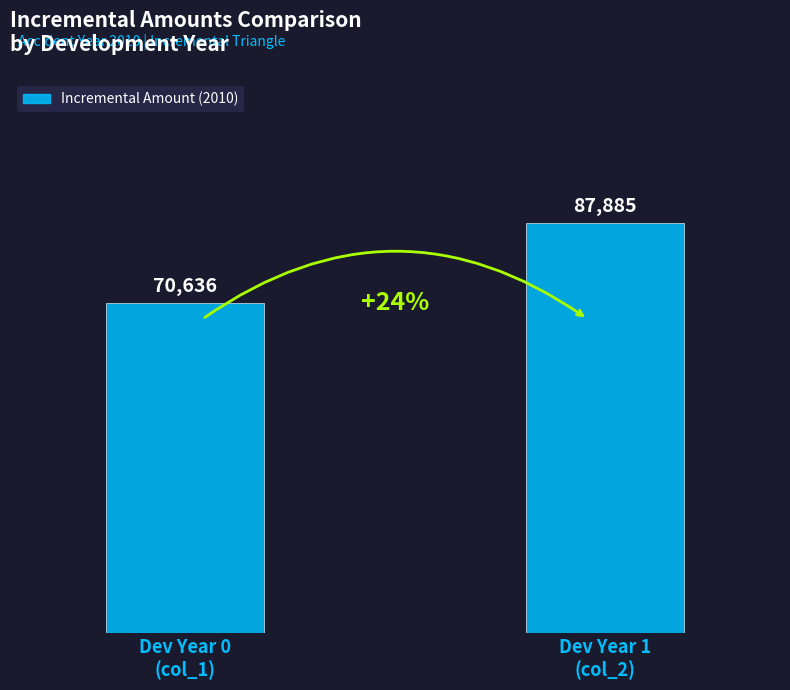

What is the value of the 1st bar from the left?

70636